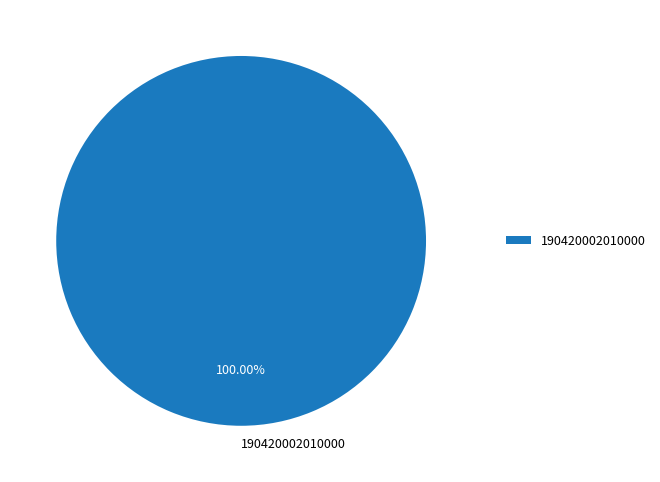

Is there a majority slice in this chart?

Yes